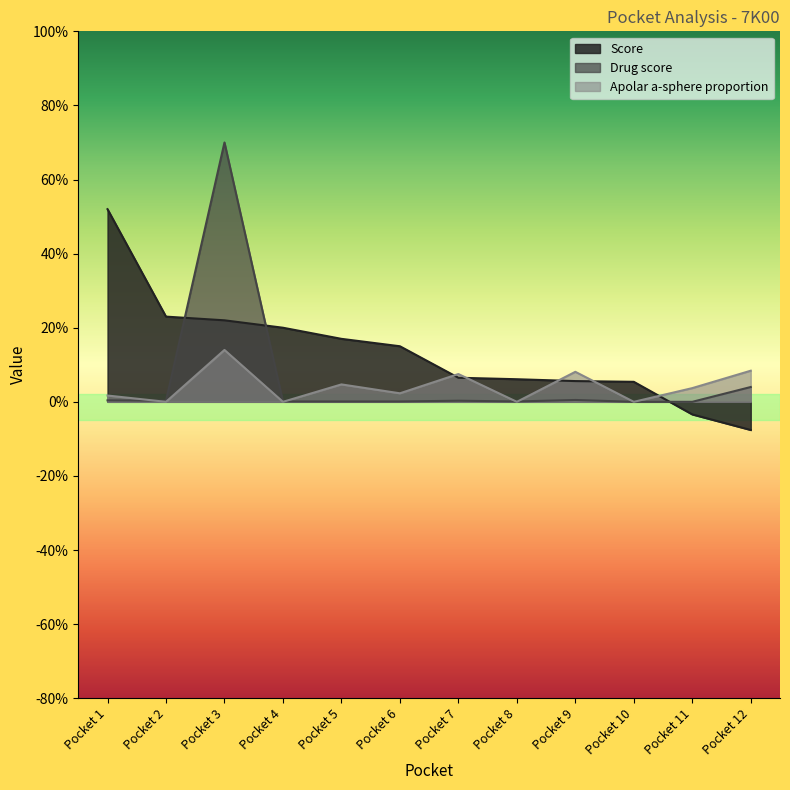

At which category is the sum across all series the highest?

Pocket 3